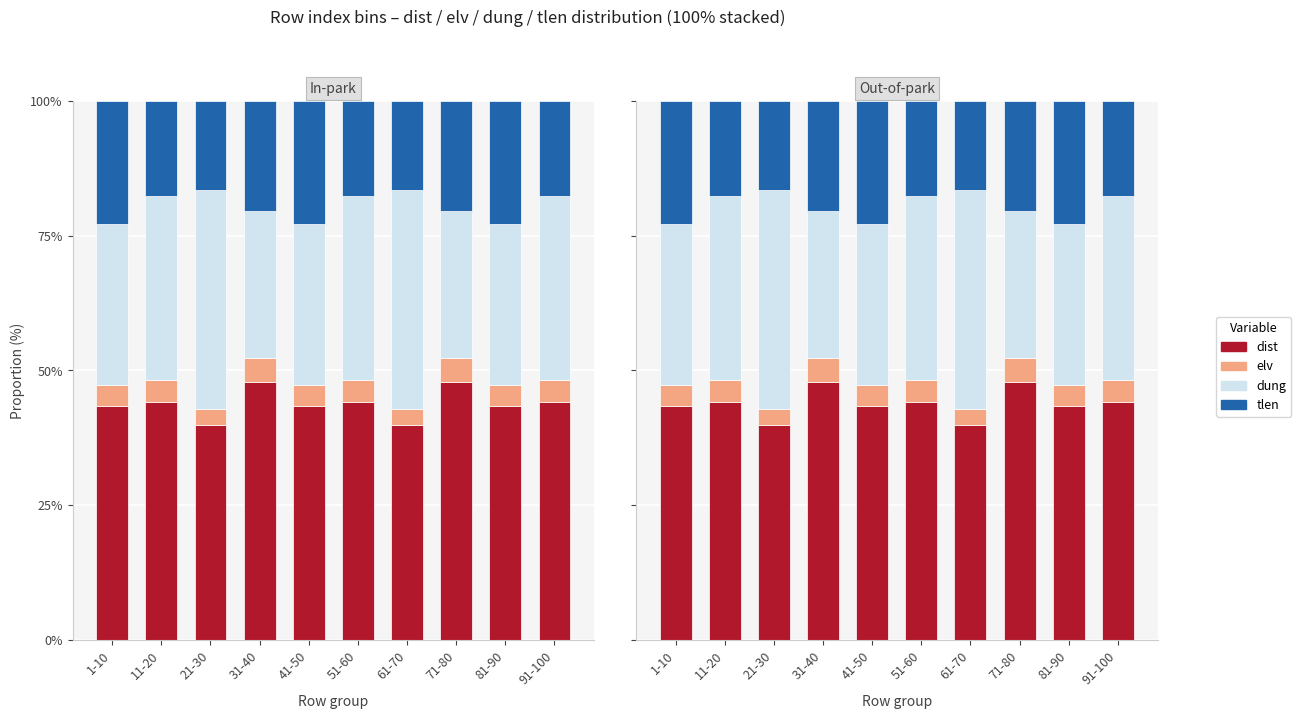

What is the maximum value shown in the chart?

47.8